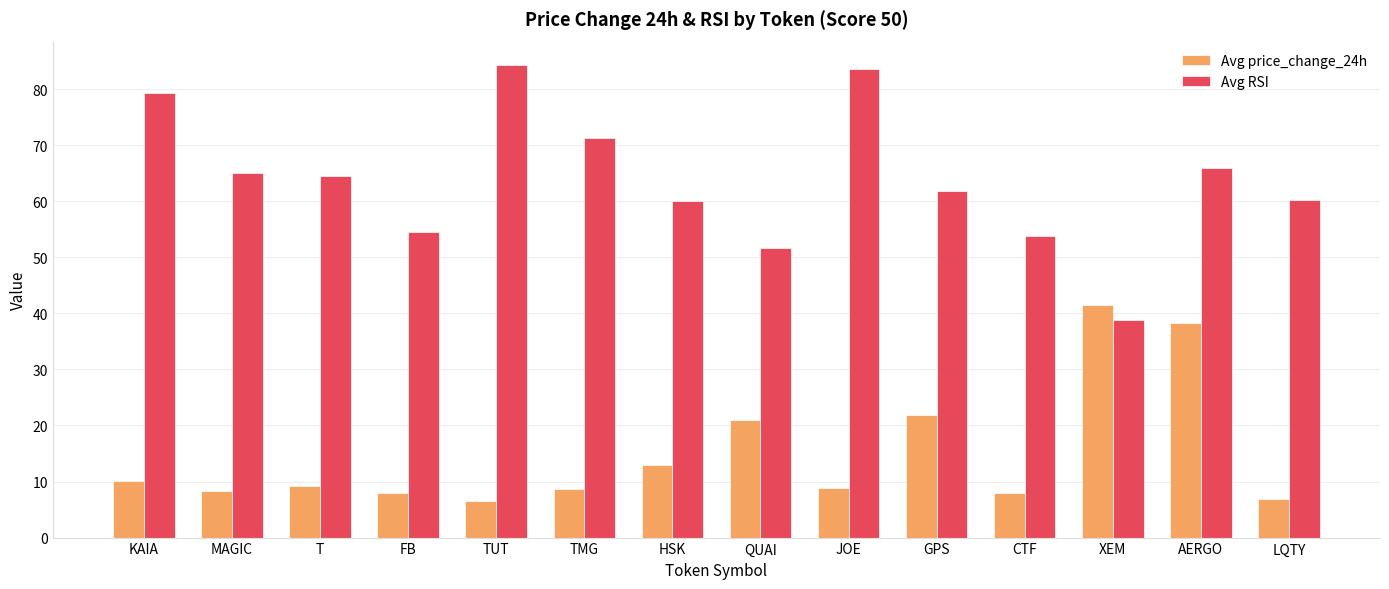

What position from the right is CTF?

4